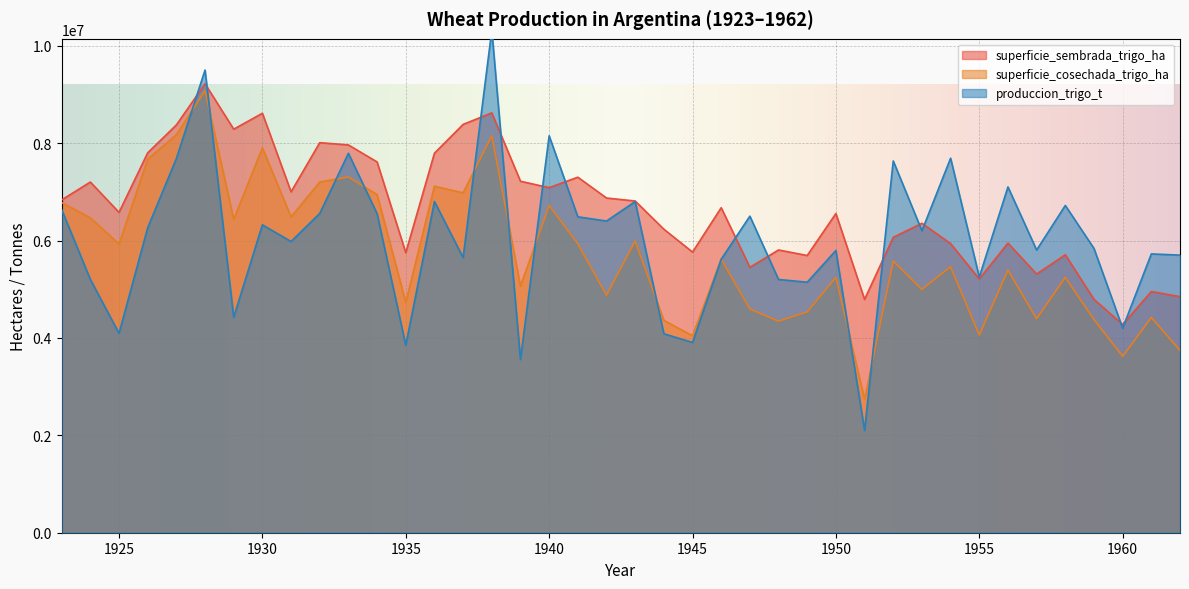

What is the highest value of the produccion_trigo_t series?

10318660